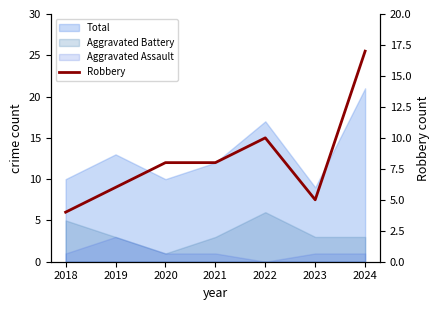

What is the approximate value at 2018, to the nearest 5?

5